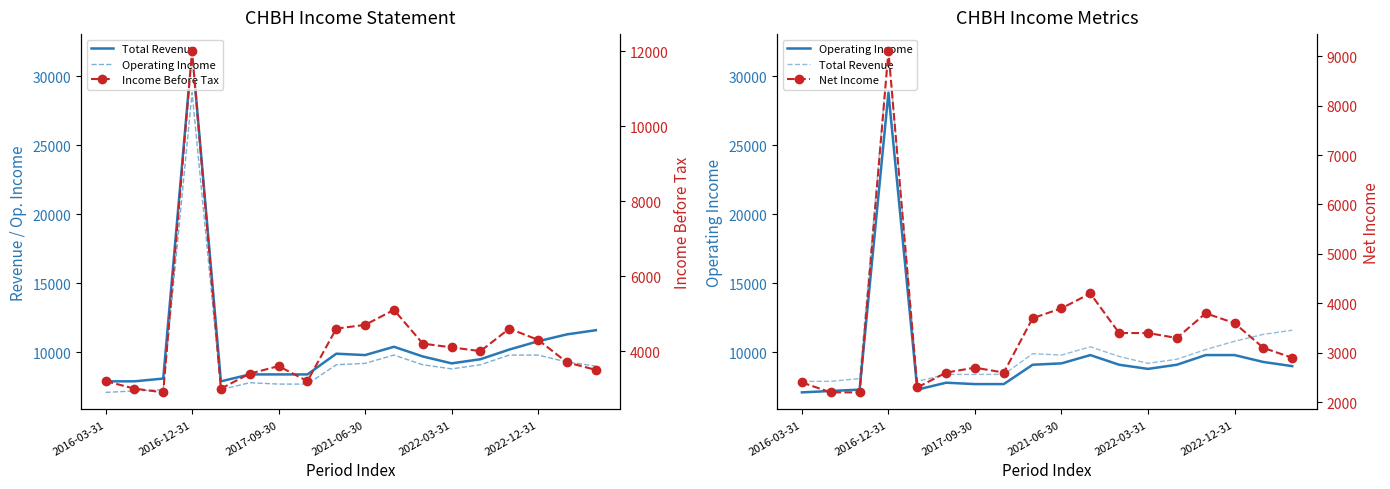

True or false: Net Income has a value of 4954 at 8.

False